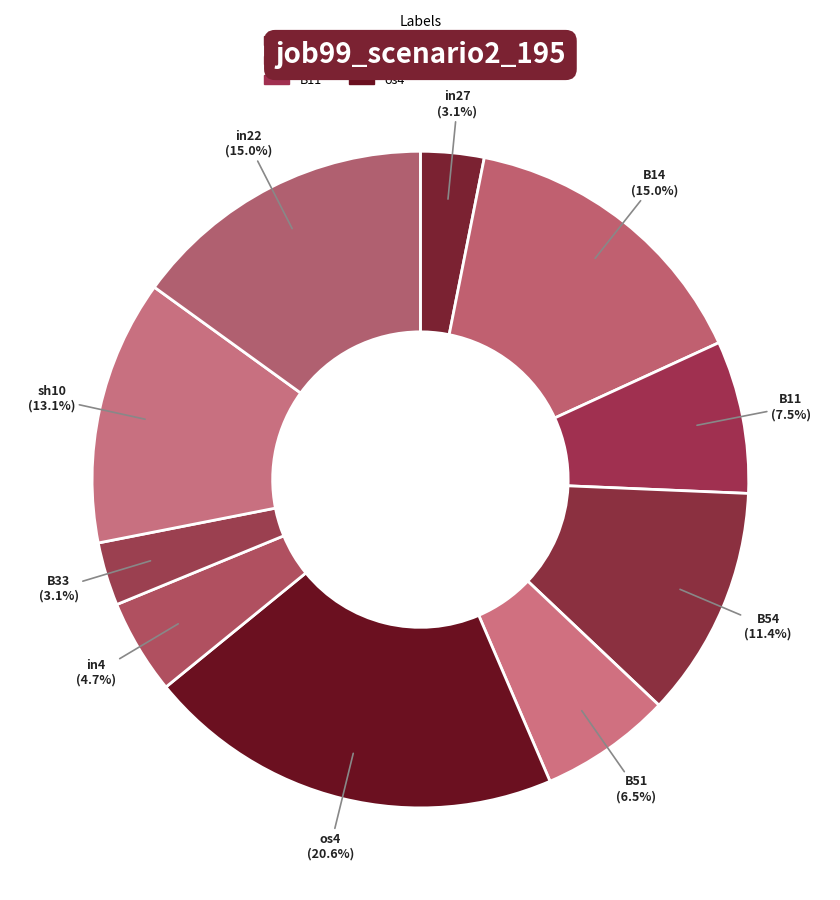

Count the number of slices in the pie.

10